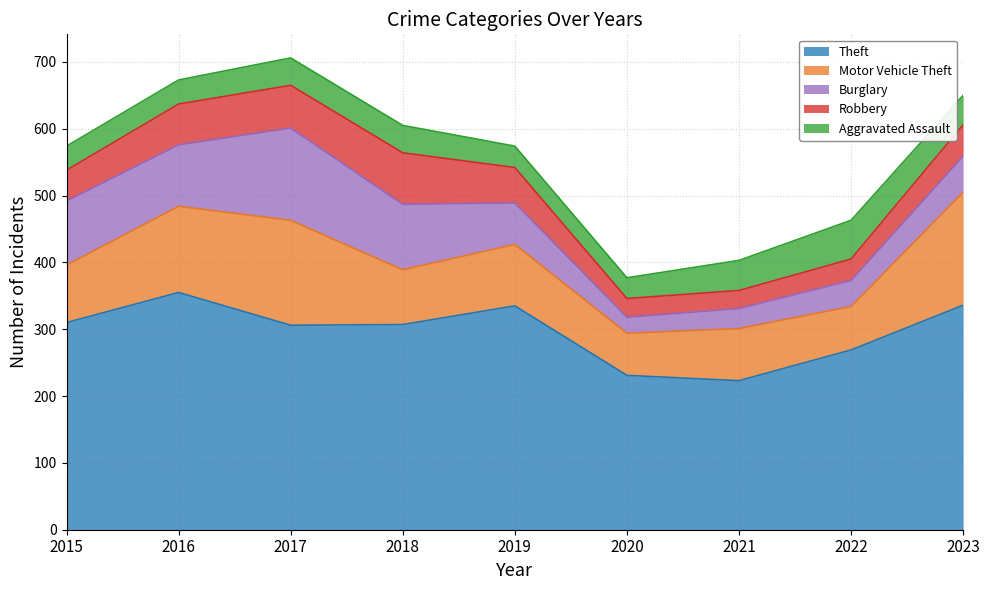

The value of Aggravated Assault at 2023 is 44. True or false?

True